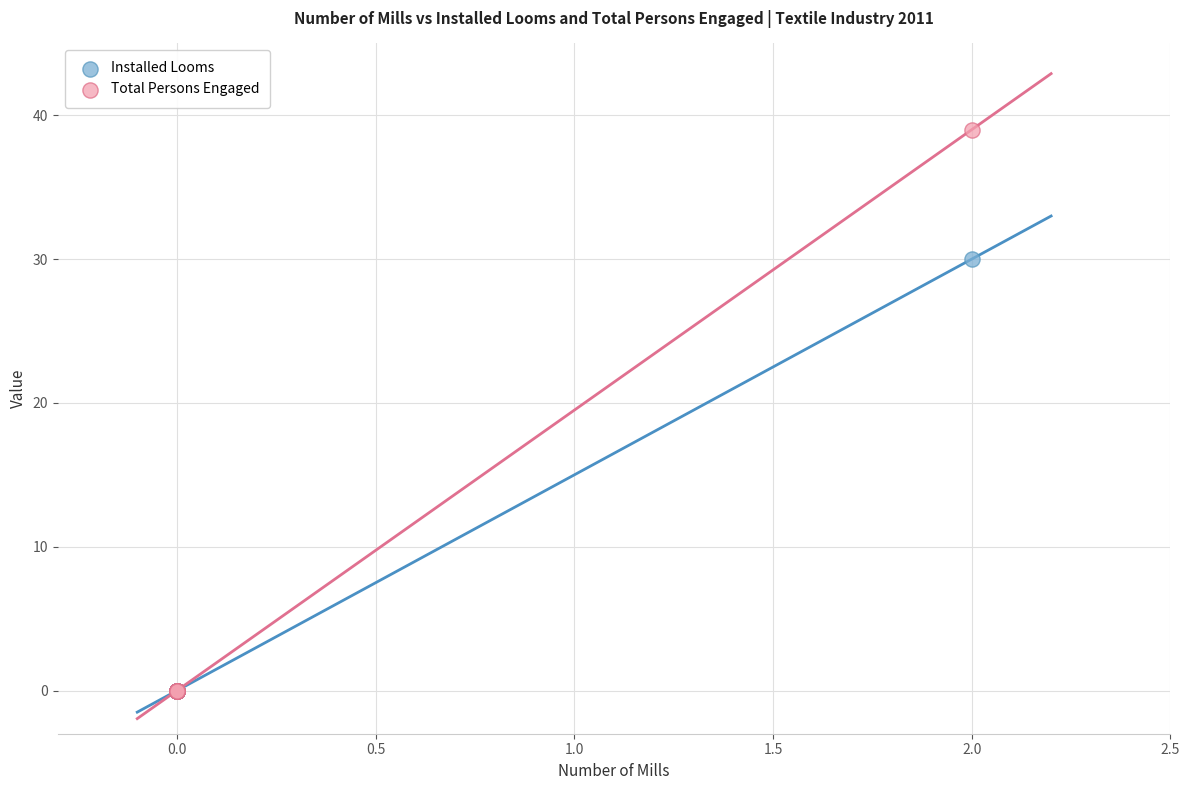

Across all series, what Y value is closest to 19?

30